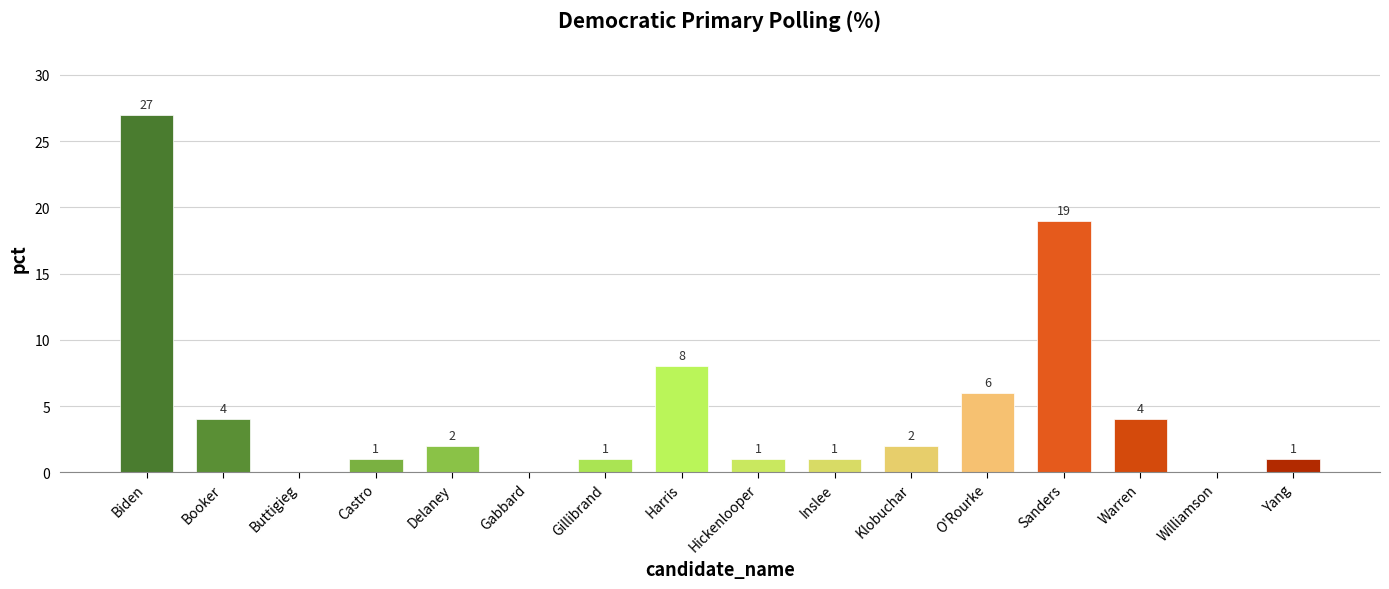

Are the bars horizontal?

No